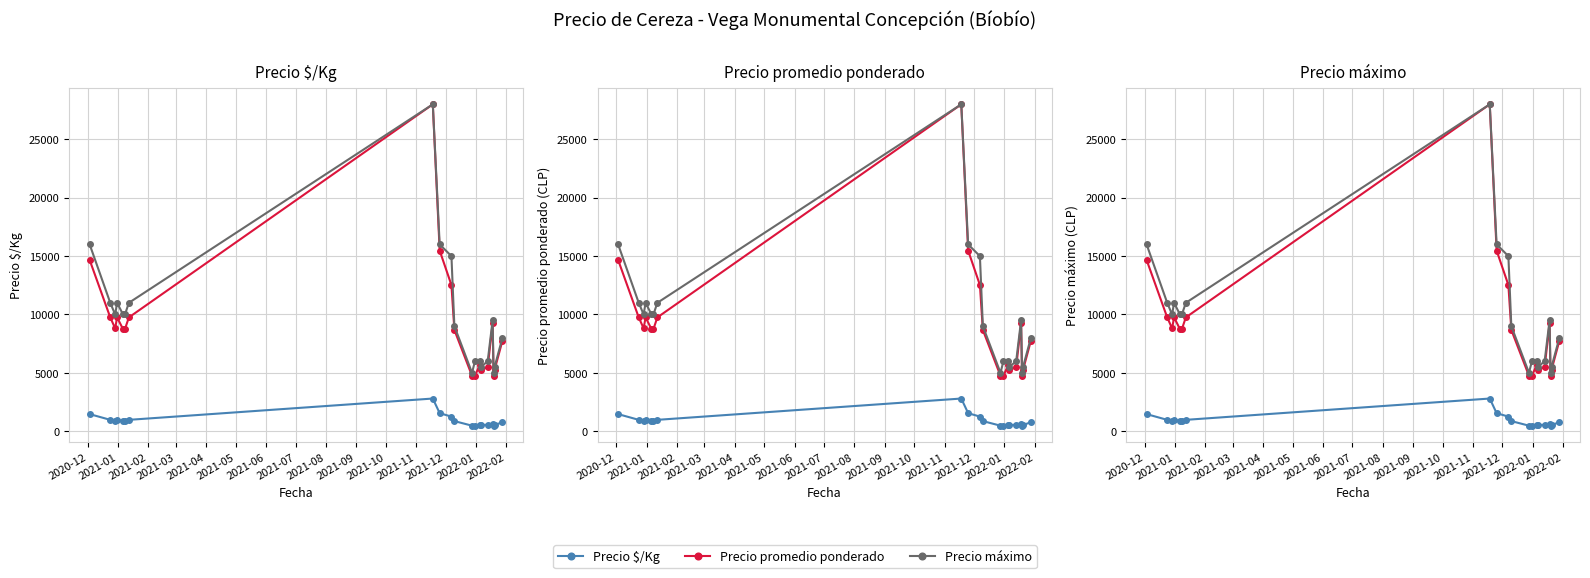

Reading left to right, list all the values displayed in this chart.

Precio $/Kg: 1466	975	881	975	875	875	975	2800	1547	1252	868	475	475	570	522	550	616	477	526	775
Precio promedio ponderado: 14666	9750	8812	9750	8750	8750	9750	28000	15473	12522	8676	4750	4750	5700	5222	5500	9235	4773	5260	7750
Precio máximo: 16000	11000	10000	11000	10000	10000	11000	28000	16000	15000	9000	5000	6000	6000	5500	6000	9500	5000	5500	8000